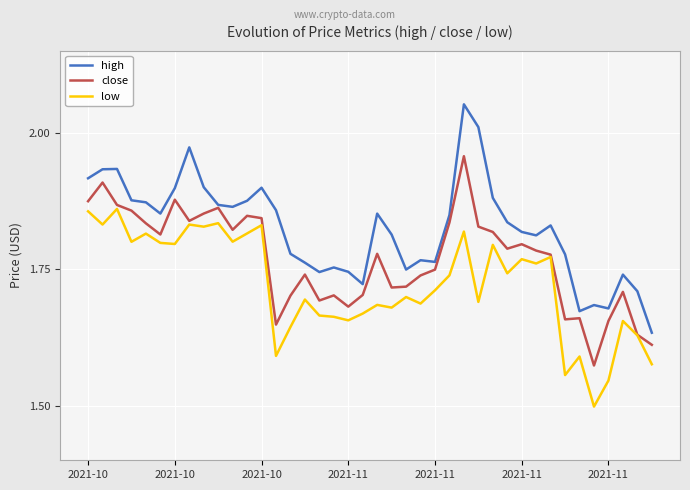

True or false: low and high cross at least once.

False